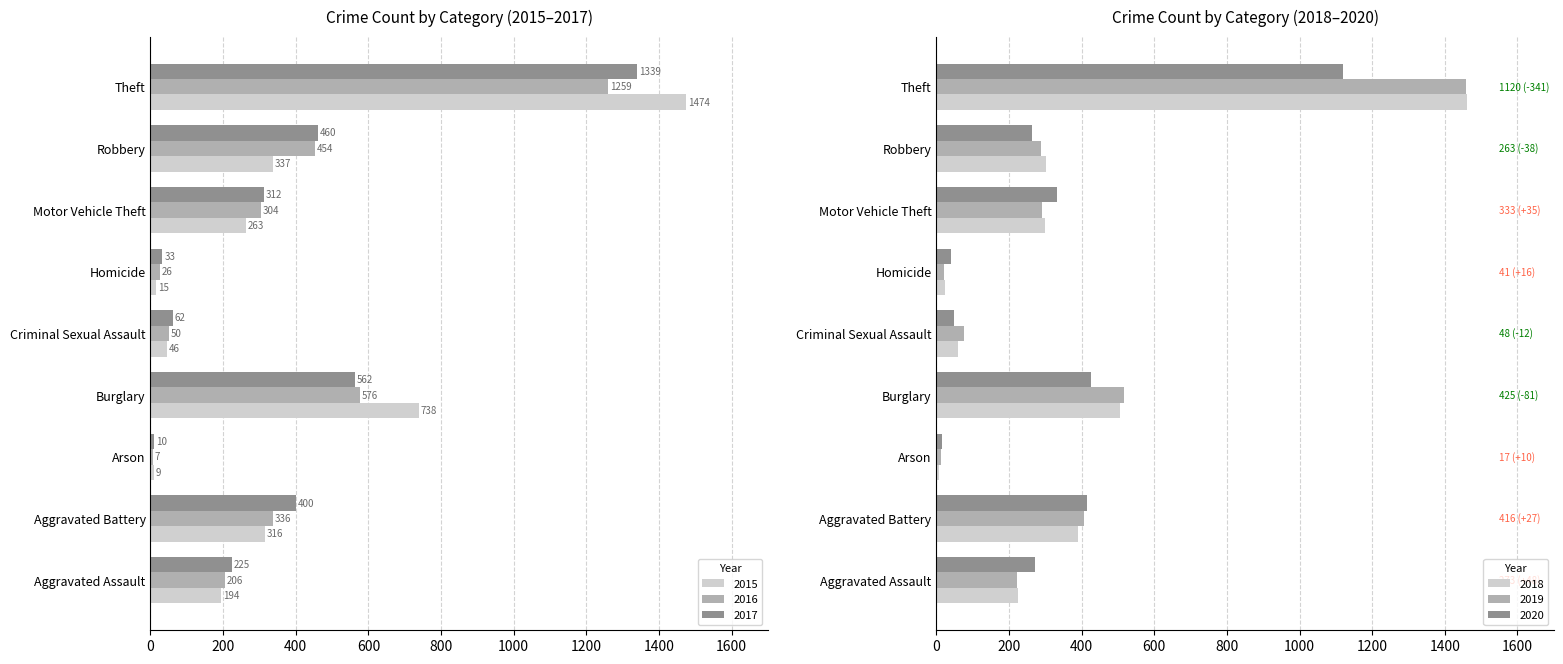

How many data points in 2019 are above 287?

4